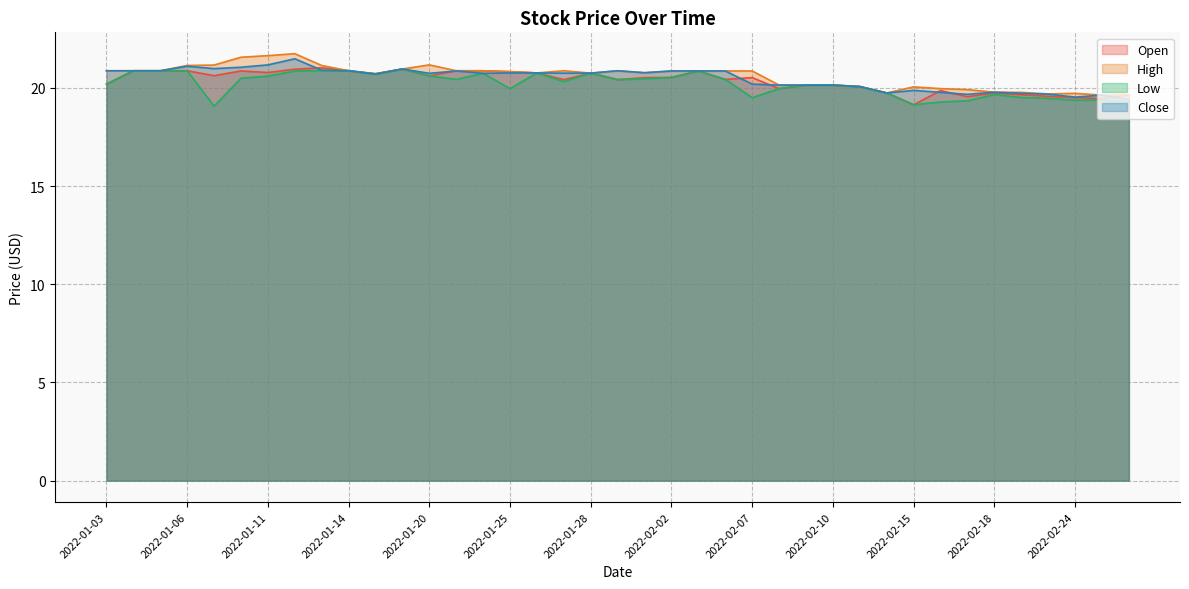

What is the difference between the highest and lowest values at 2022-01-24?

0.1